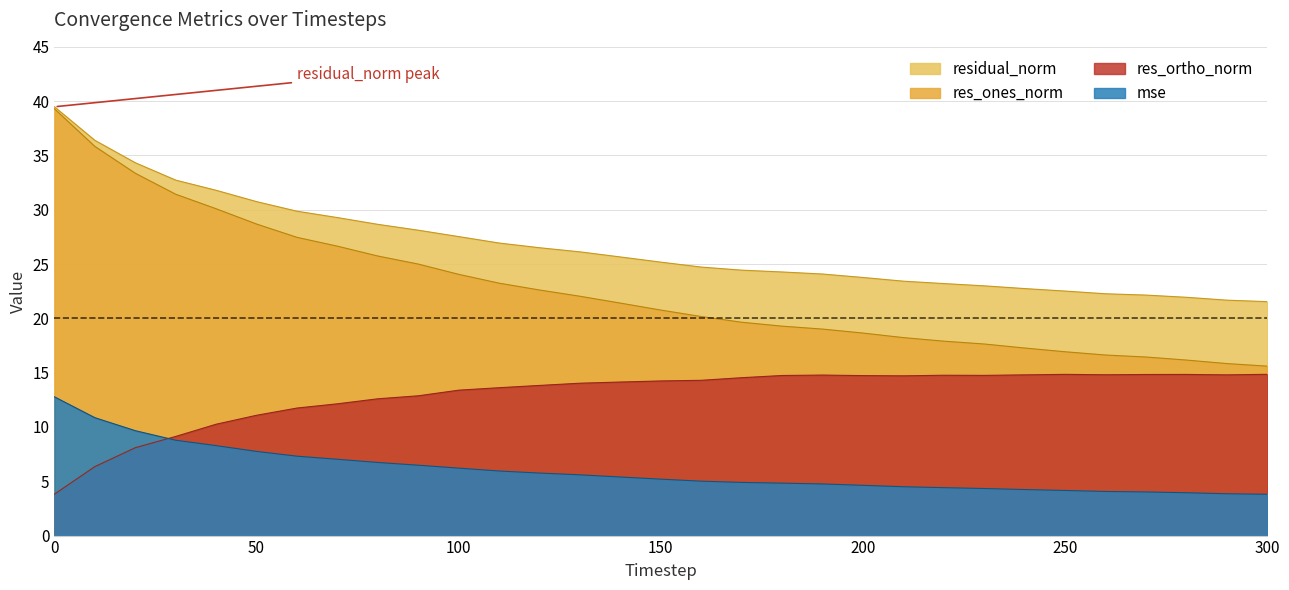

Which series has the largest total across all categories?

residual_norm